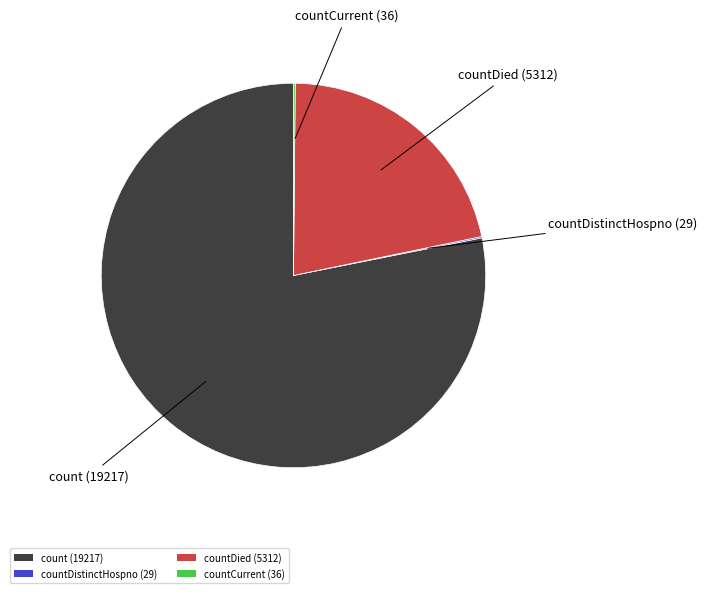

Is count (19217) the majority of the pie?

Yes